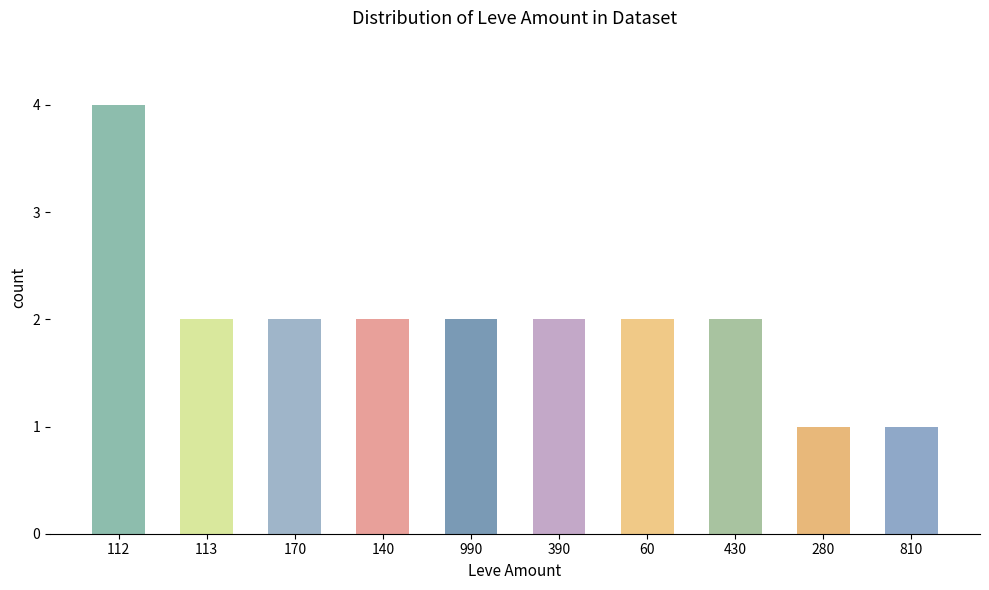

What value does the data have at 60?

2